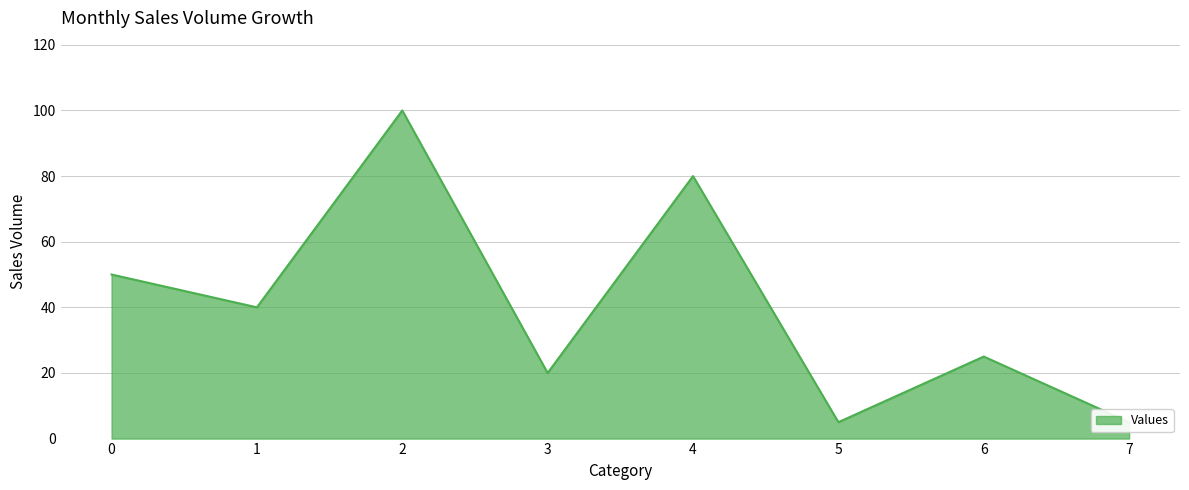

How many values are below 40?

4